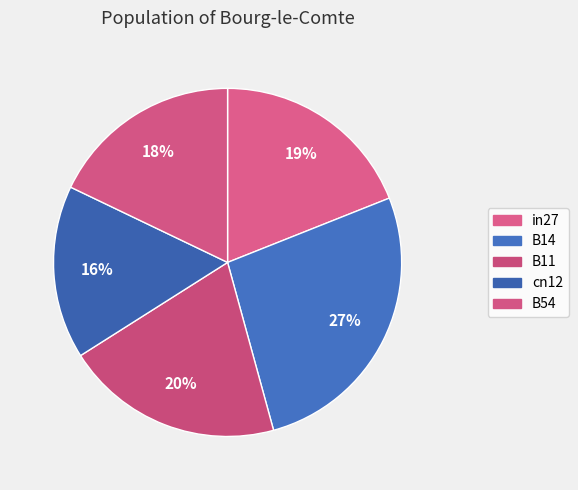

How many segments does this pie chart have?

5